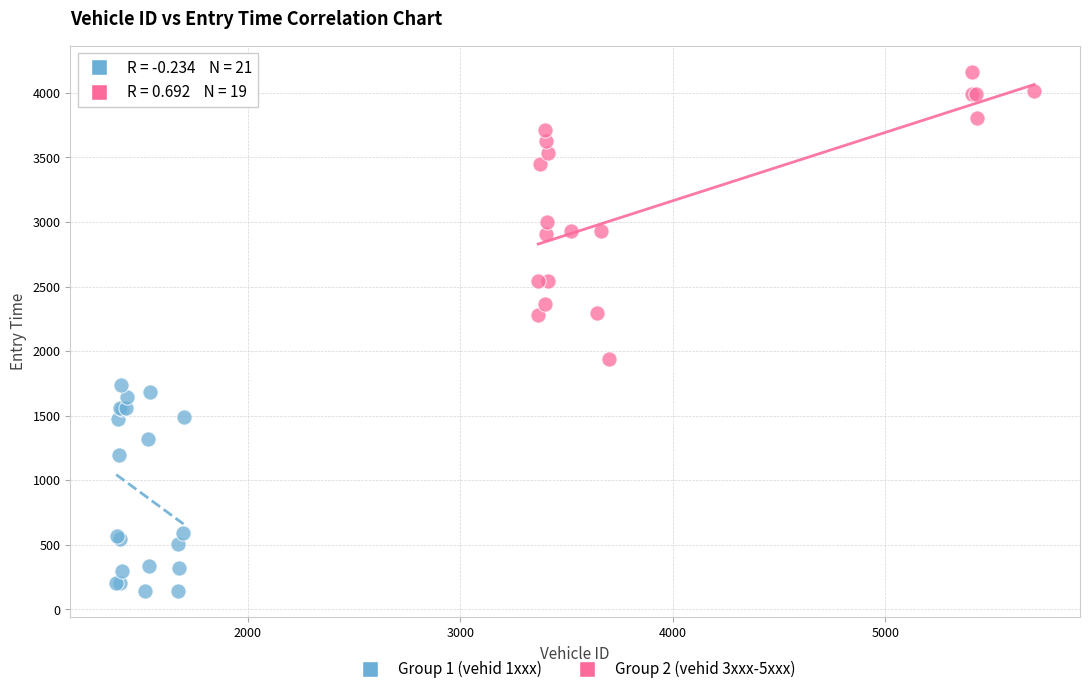

Which series contains the lowest Y value?

Group 1 (vehid 1xxx)